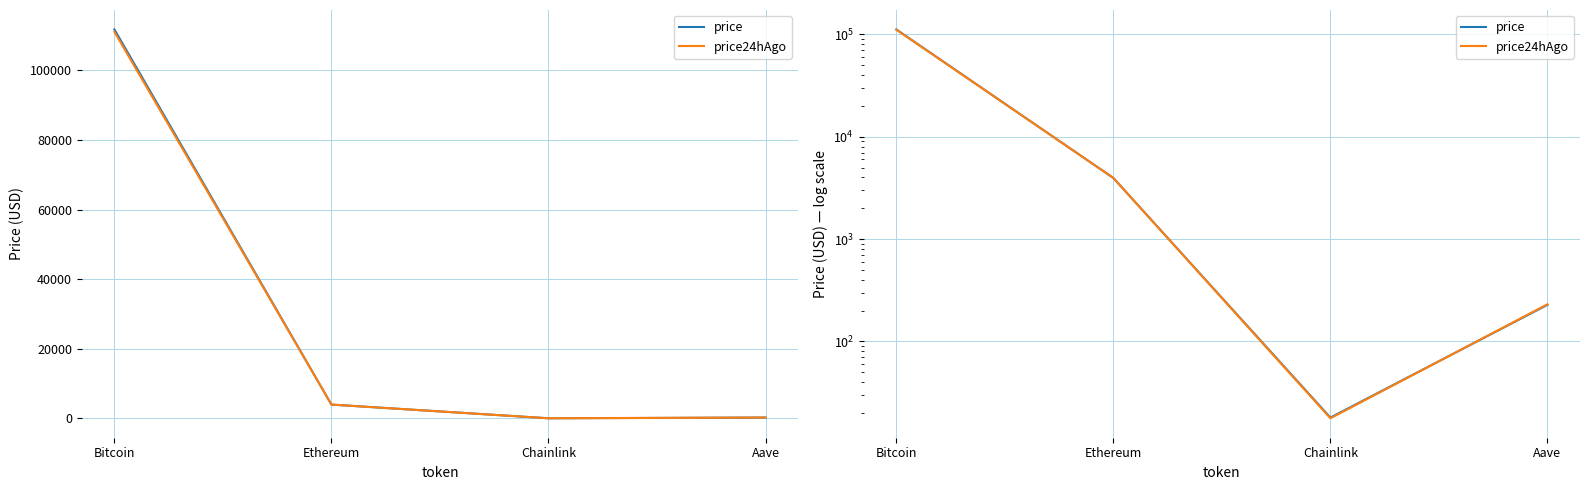

At which category does price reach its first local valley?

Chainlink